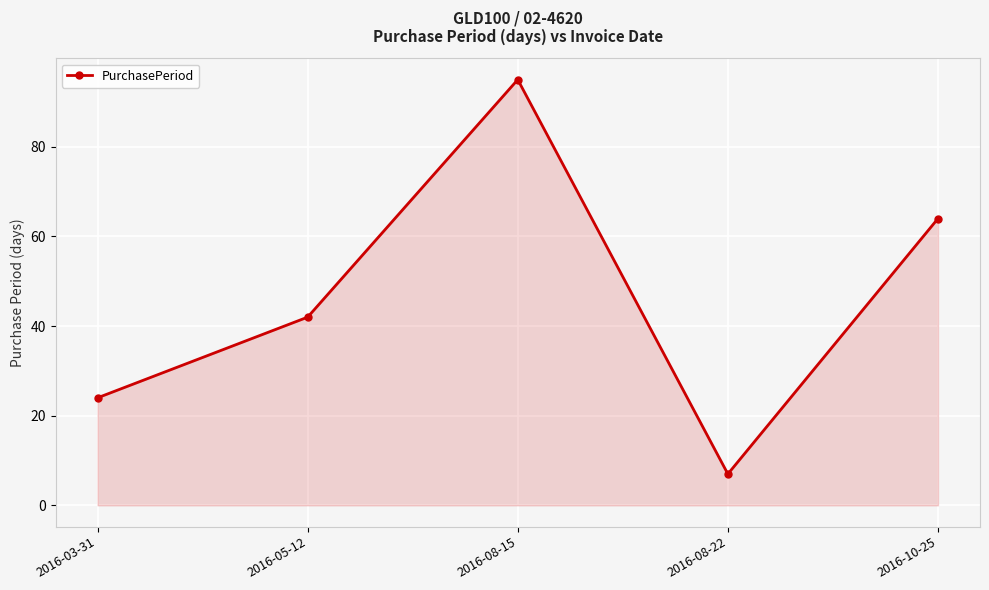

Which category has the lowest value across all series?

2016-08-22